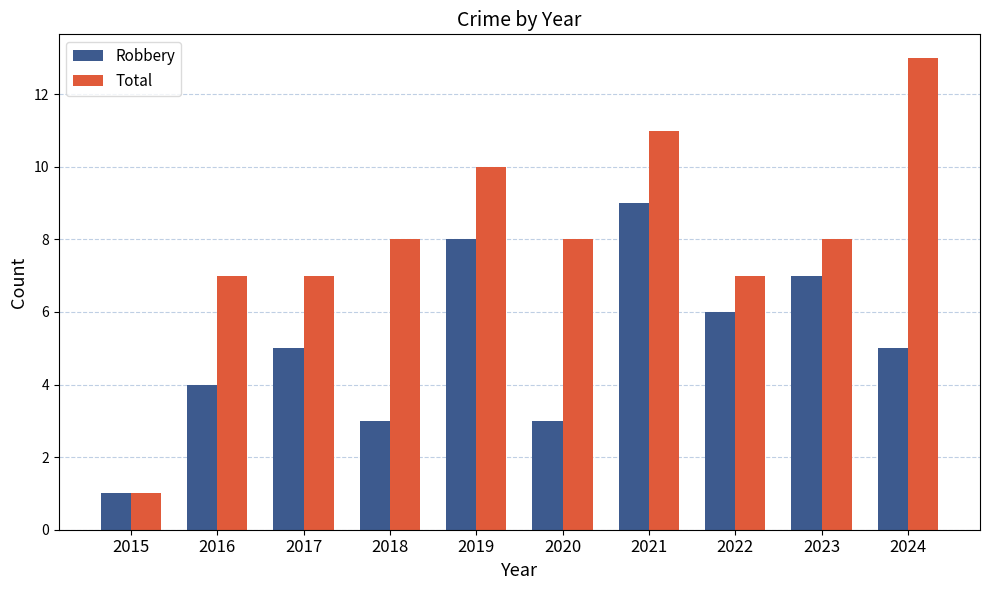

List the series in order of their peak value, highest first.

Total, Robbery